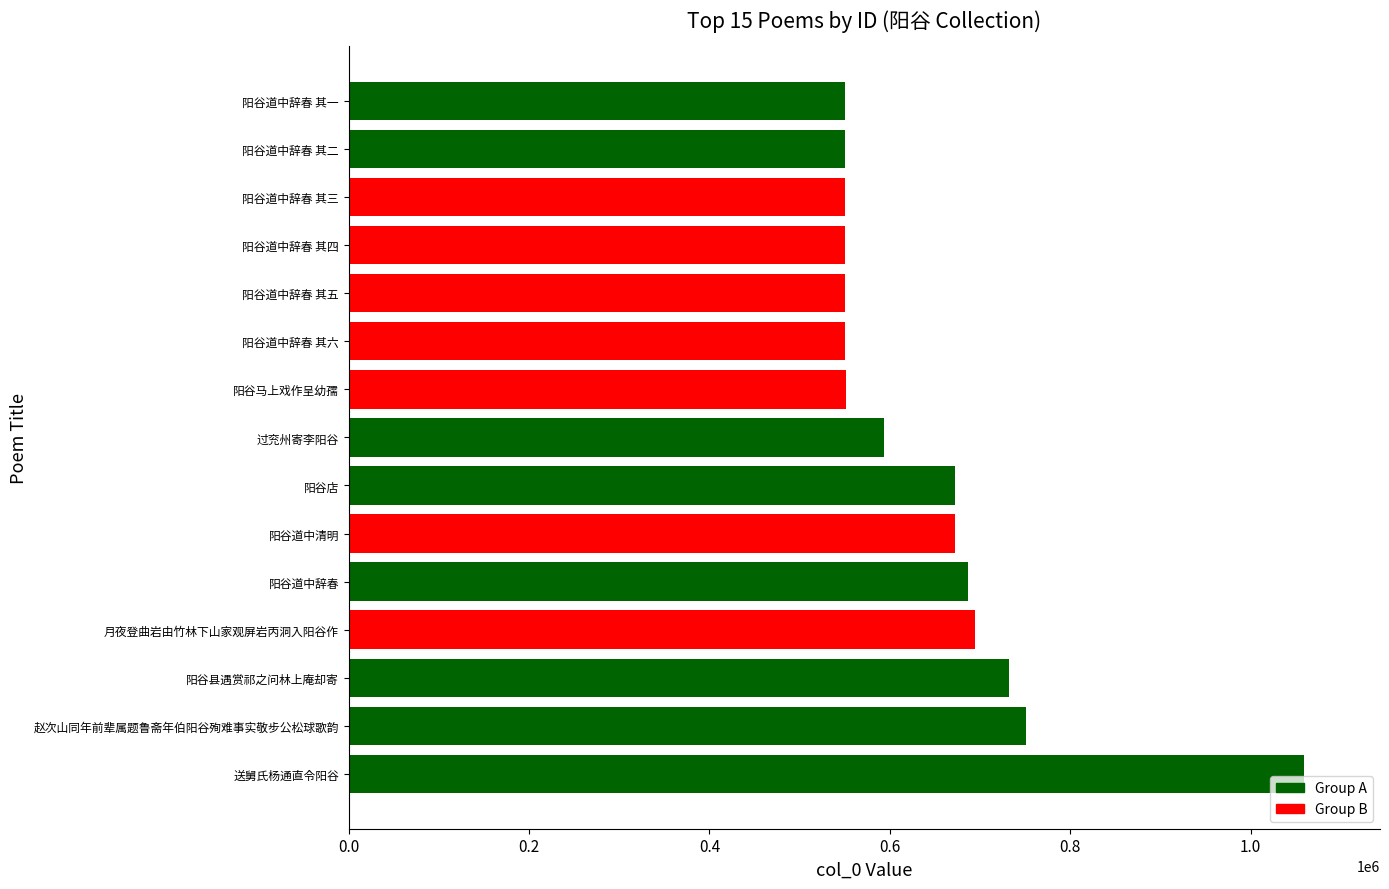

How many data points does each series have?

15